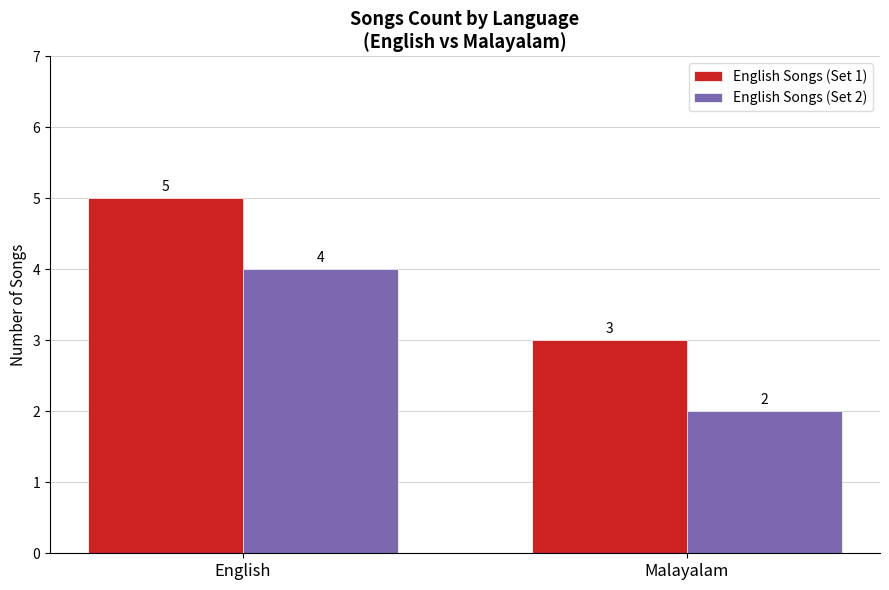

Rank the series by their maximum value, from lowest to highest.

English Songs (Set 2), English Songs (Set 1)